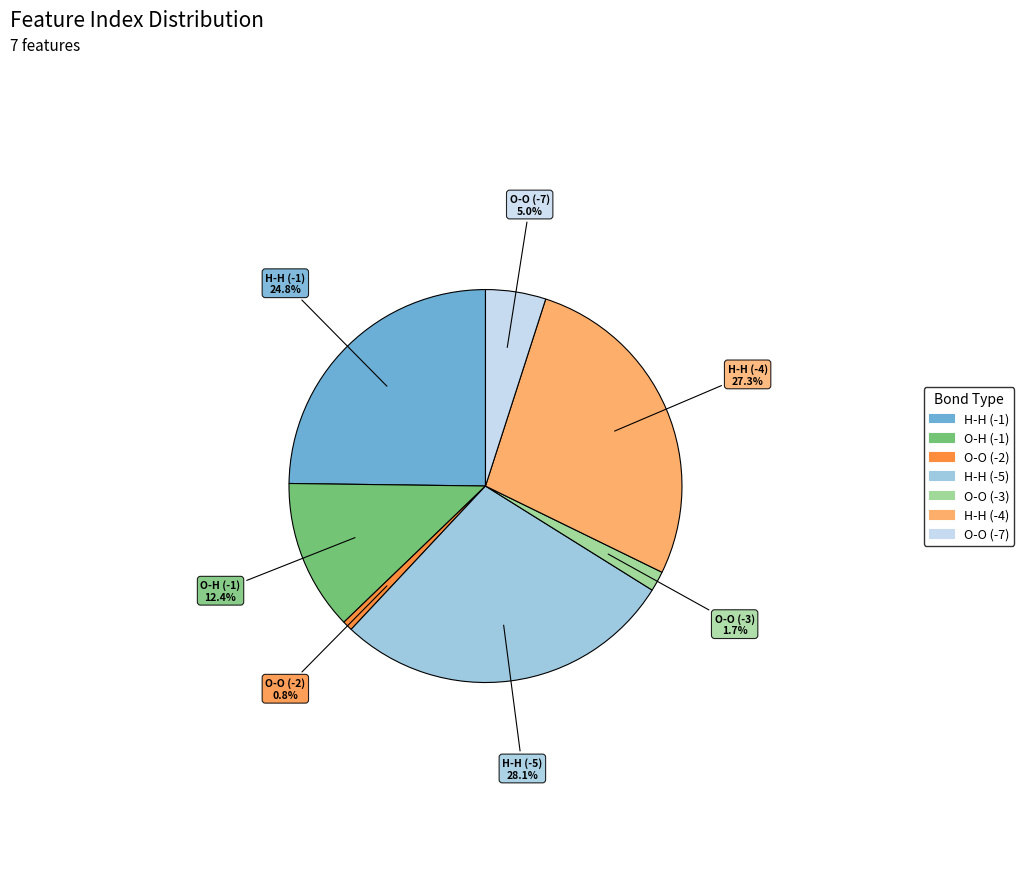

Is there any slice that represents more than half of the pie?

No